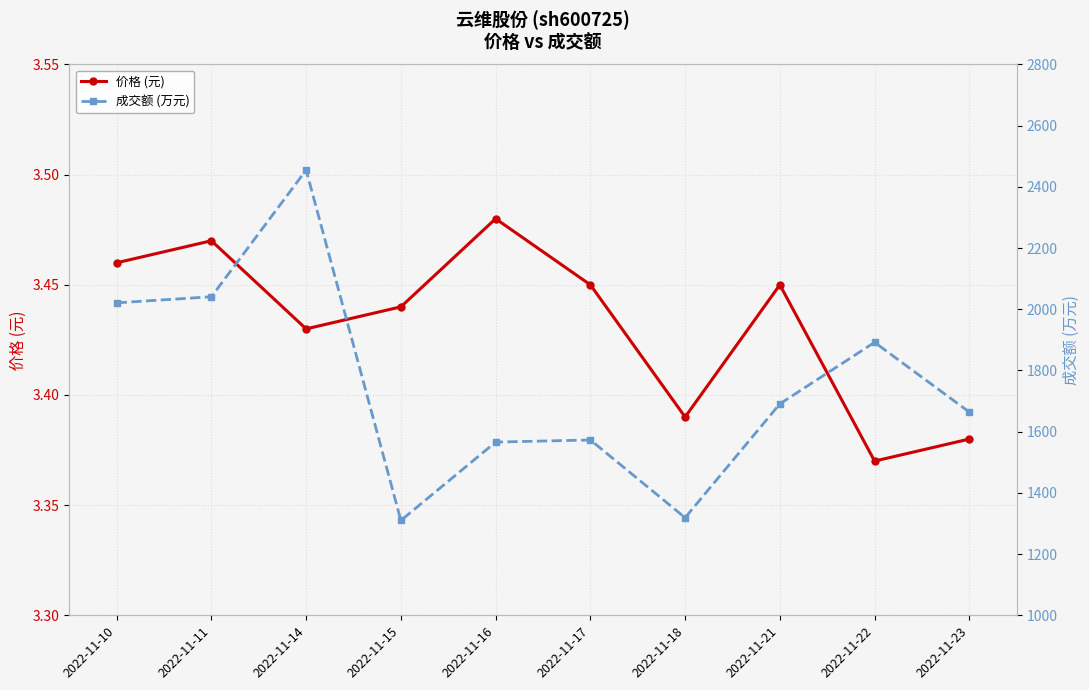

How many distinct data groups are displayed?

2